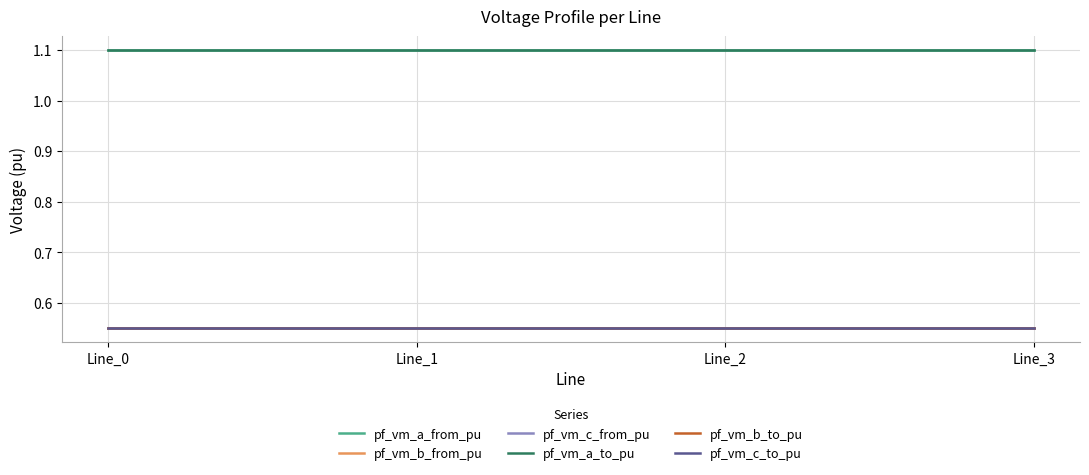

Which category has the highest value in the pf_vm_b_from_pu series?

Line_0